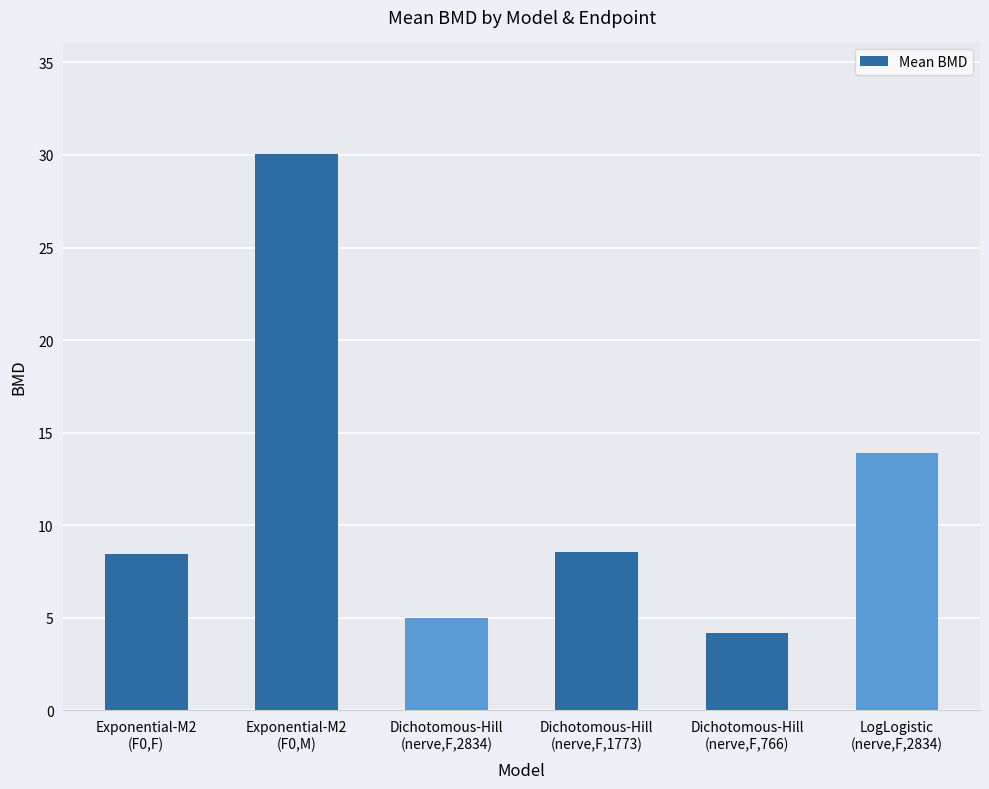

What is the label of the 3rd bar from the right?

Dichotomous-Hill
(nerve,F,1773)